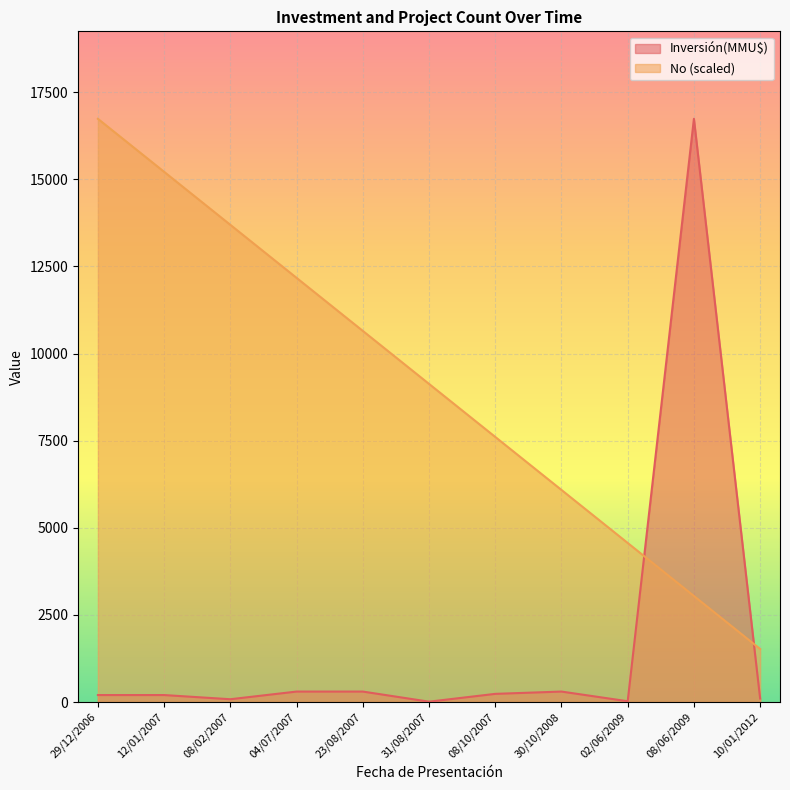

Rank the series at 12/01/2007 from highest to lowest value.

No (scaled), Inversión(MMU$)